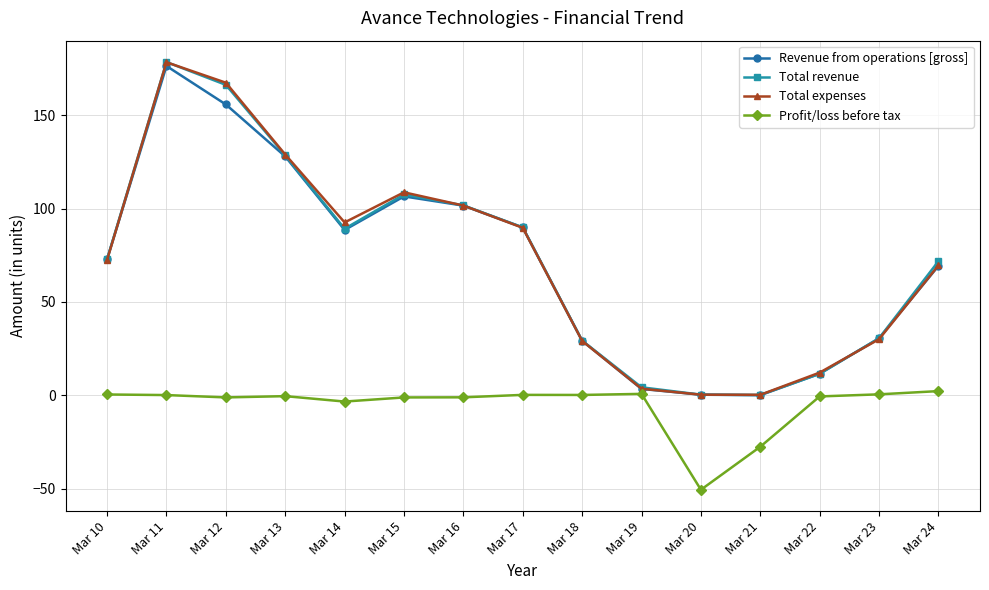

Is the value of Total revenue at Mar 18 greater than the value of Profit/loss before tax at Mar 17?

Yes